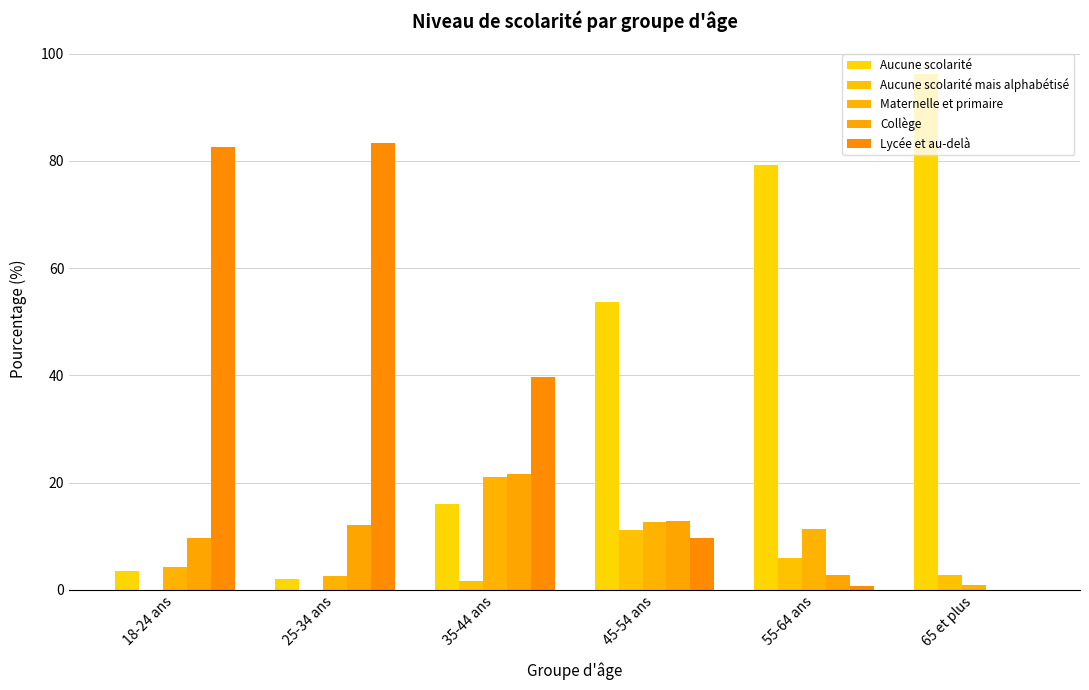

Are the bars grouped side by side (vs. stacked)?

Yes